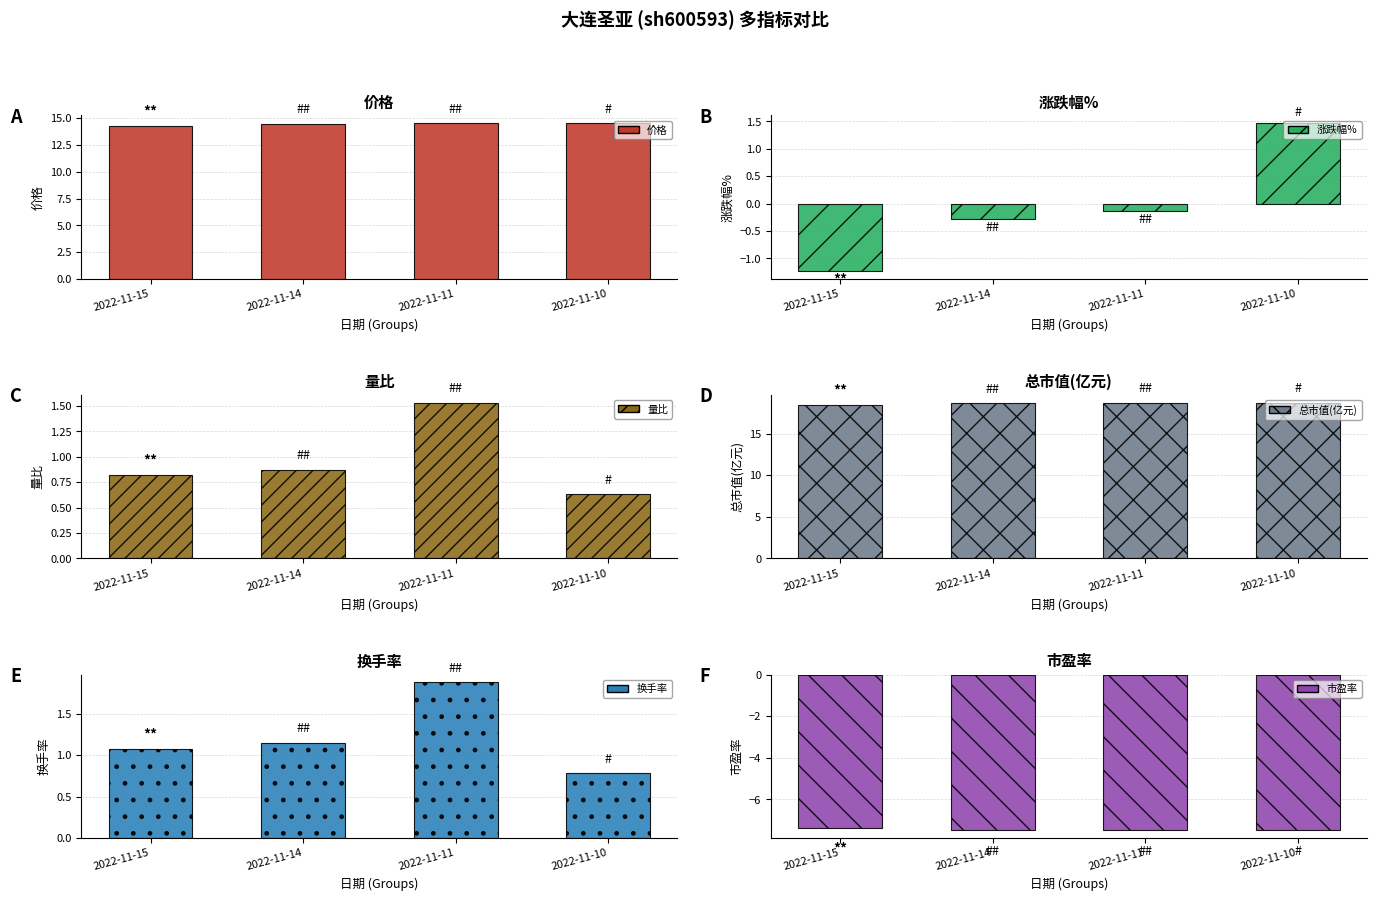

Does the chart contain stacked bars?

No